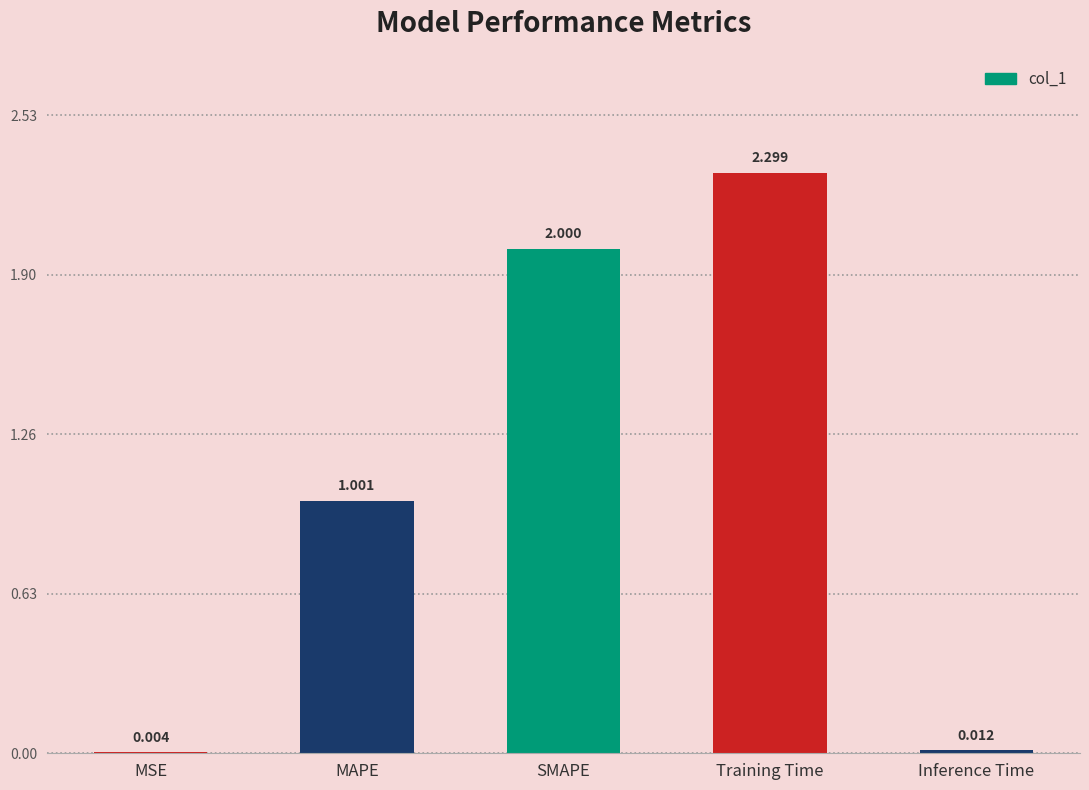

Are the bars horizontal?

No